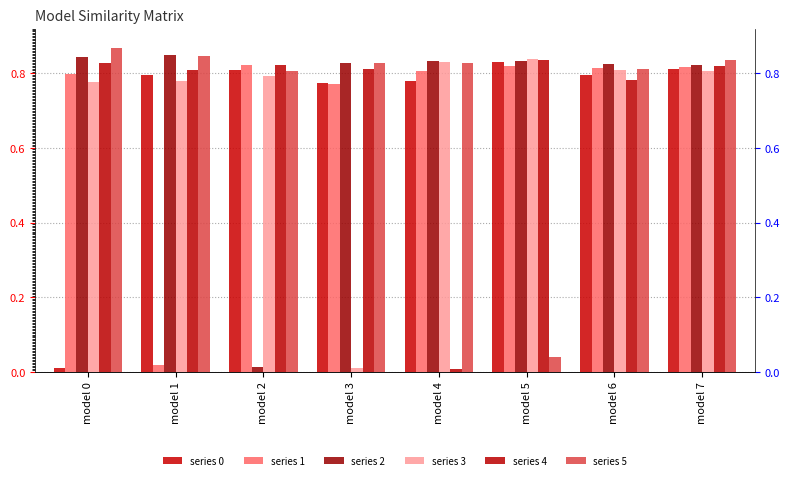

Which category has the lowest value in the series 4 series?

model 4